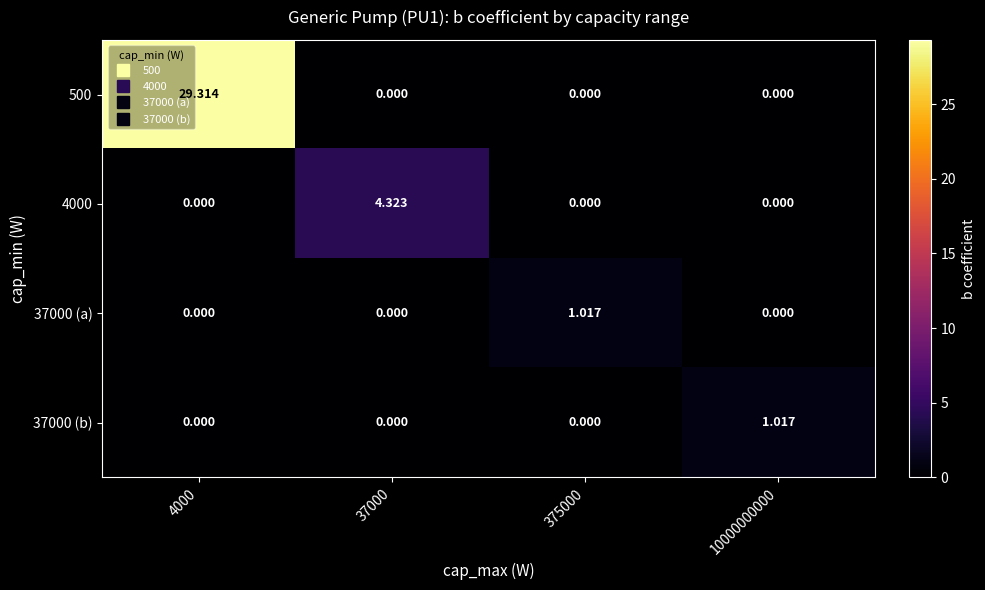

At how many categories does at least one series exceed 16?

1